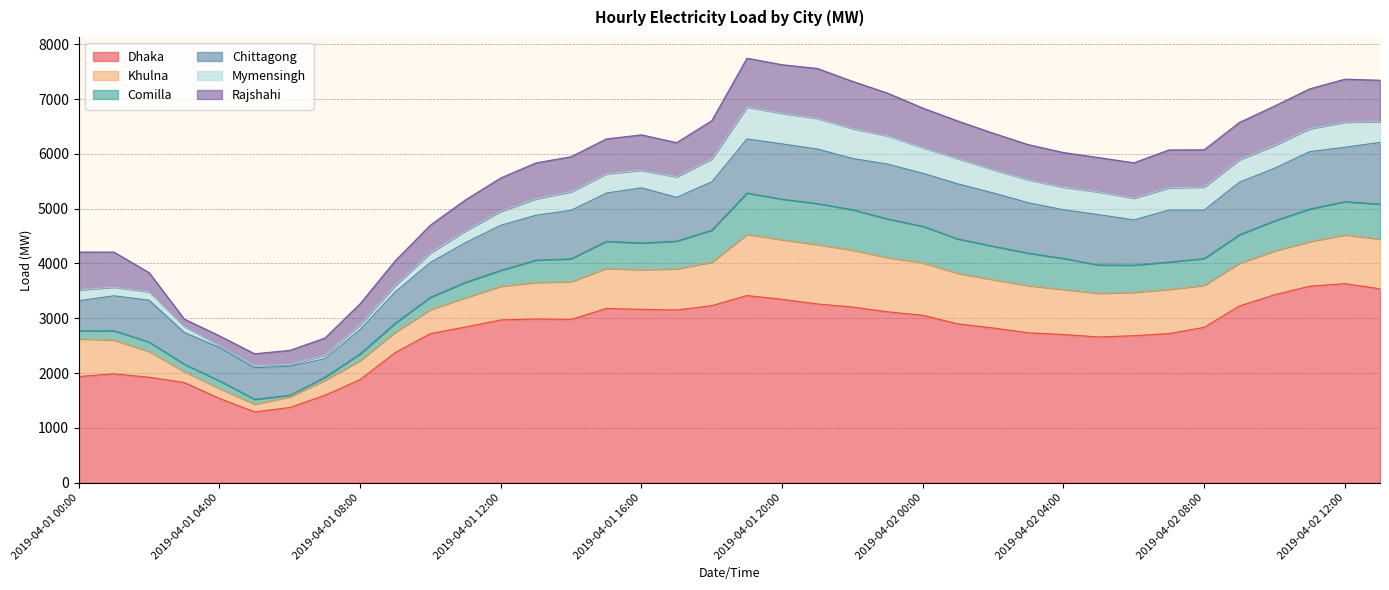

List the series in order of their peak value, lowest first.

Mymensingh, Comilla, Rajshahi, Khulna, Chittagong, Dhaka